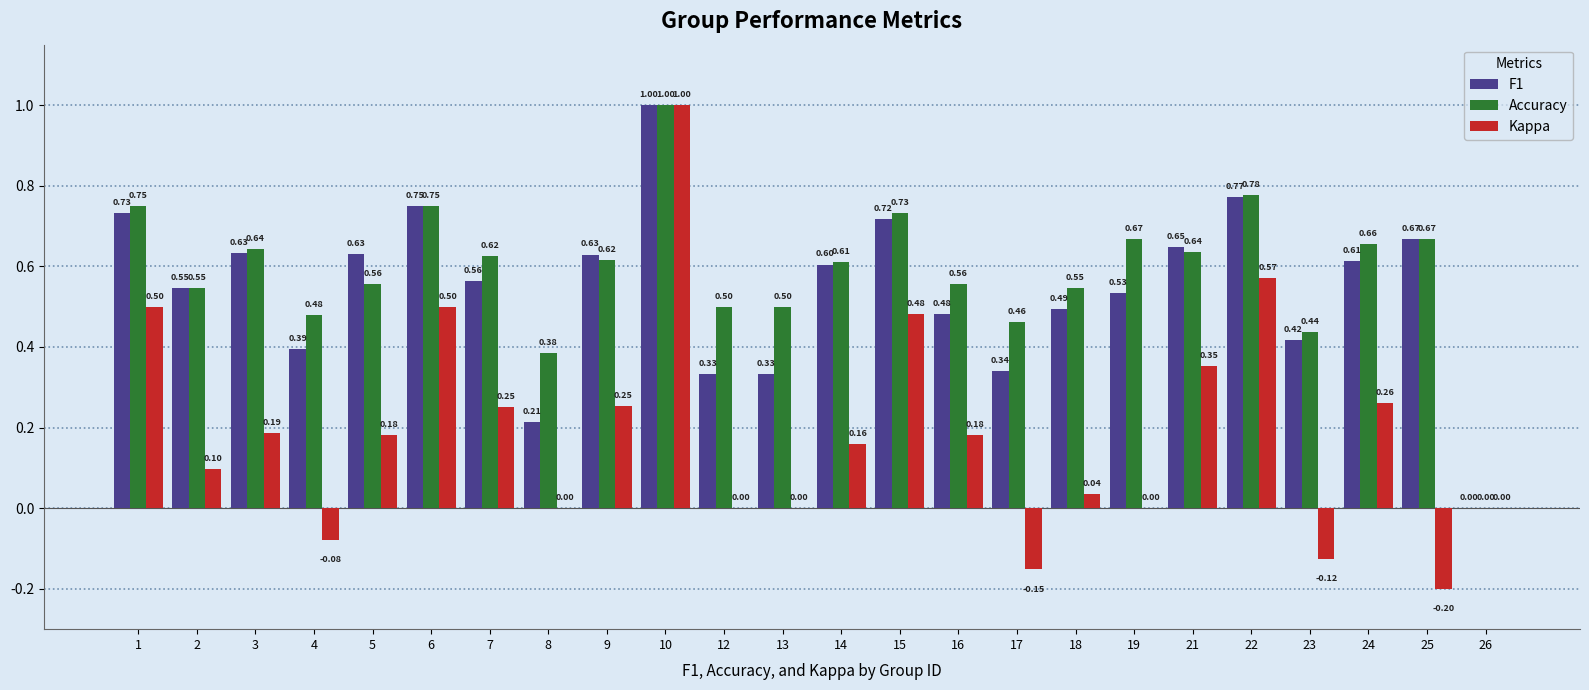

Between 14 and 16, which series saw the biggest shift?

F1